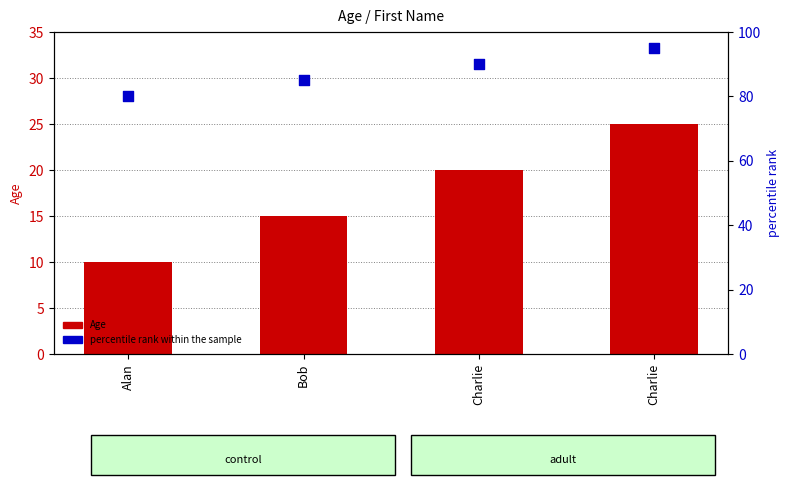

Is the value of percentile rank within the sample at Alan greater than the value of Age at Charlie?

Yes